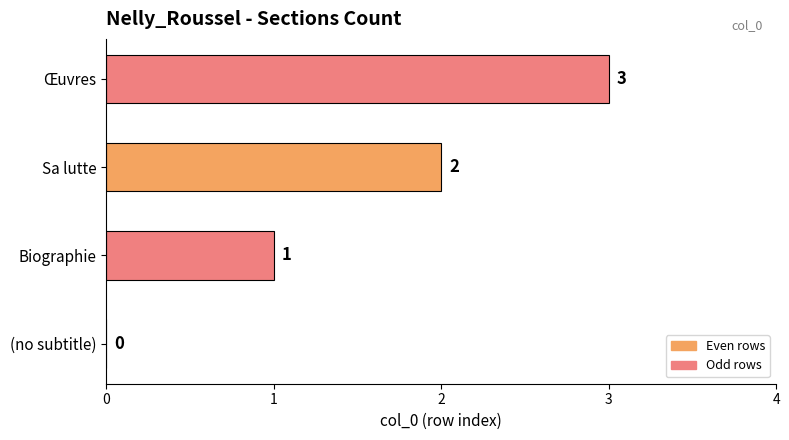

Count the number of data series in this chart.

1